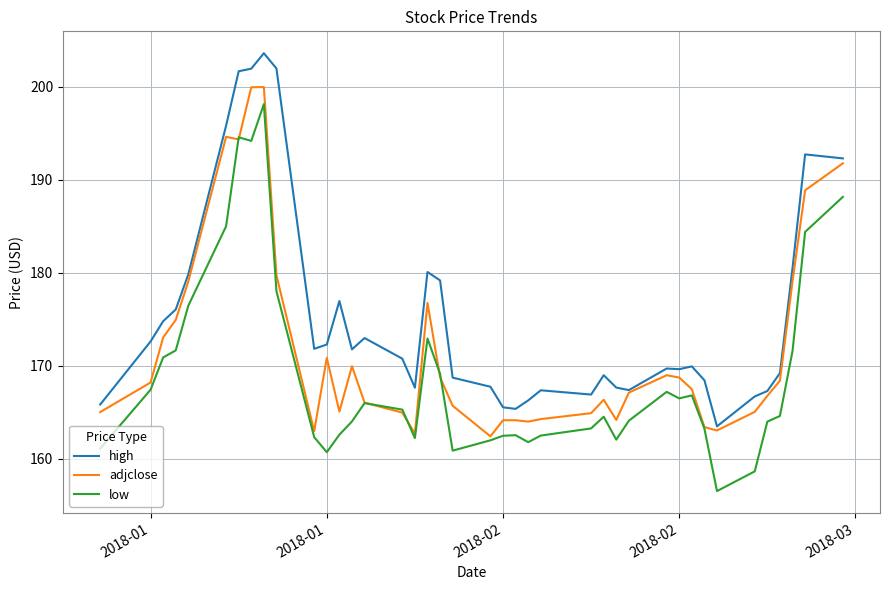

List the series in order of their overall mean, highest first.

high, adjclose, low